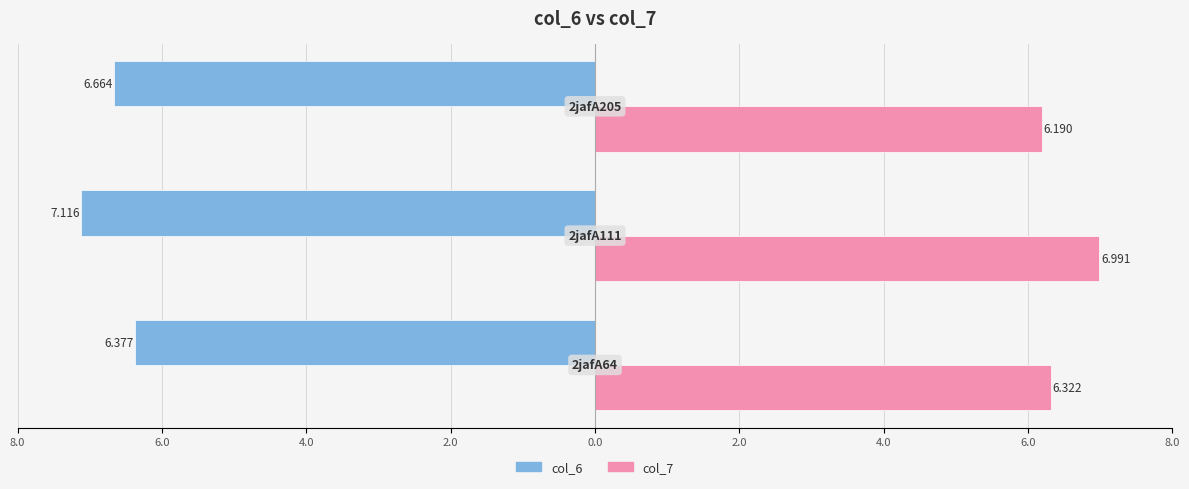

What are all the series names shown in the legend?

col_6, col_7